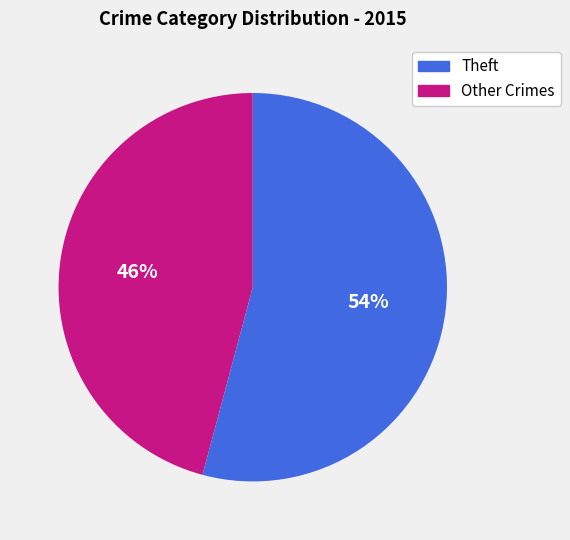

Is there any slice that represents more than half of the pie?

Yes